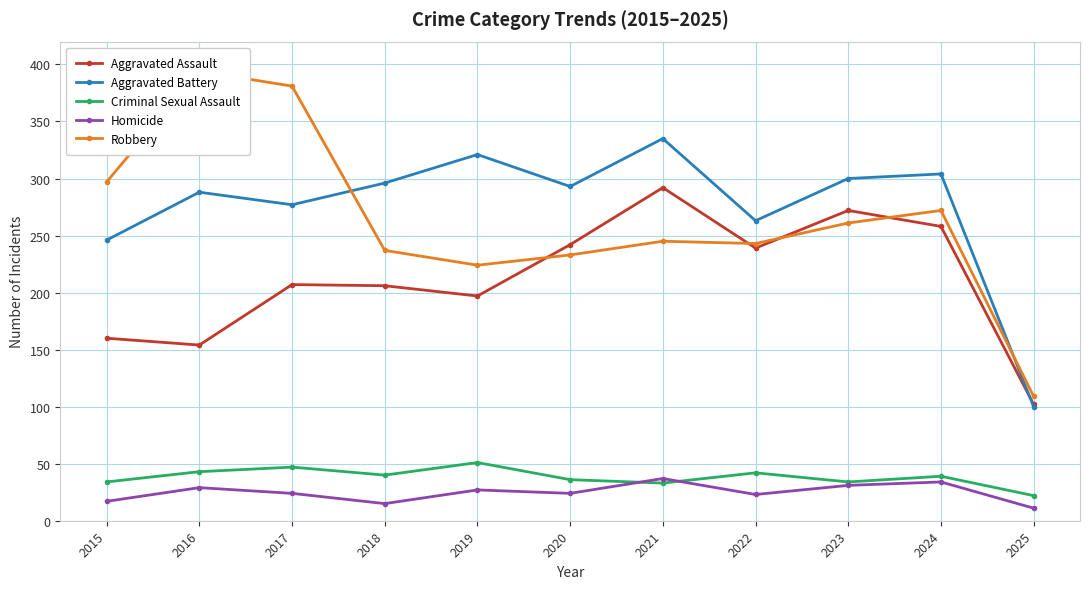

What is the difference between the Aggravated Battery values at 2021 and 2020?

42